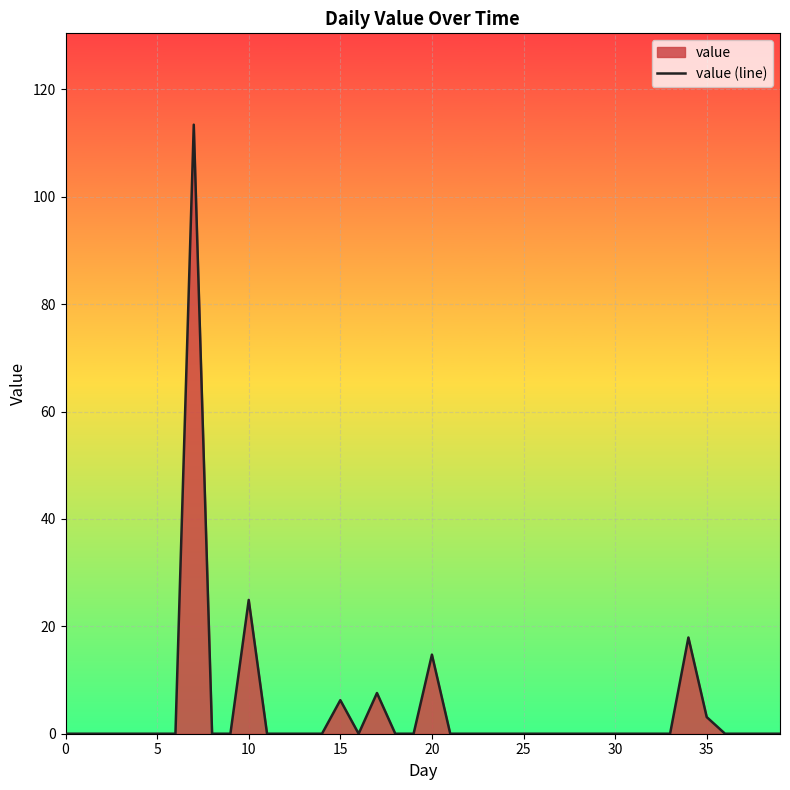

Where is the data nearest to the value 56?

10